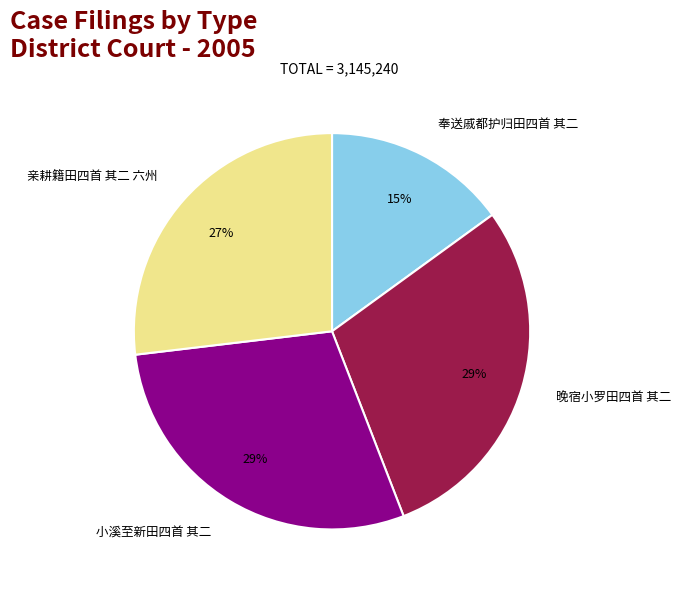

Does any single category account for the majority?

No